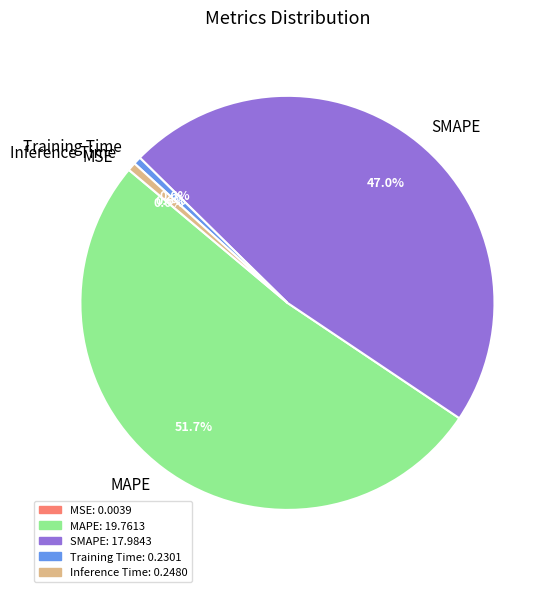

Which category has the biggest portion of the pie?

MAPE